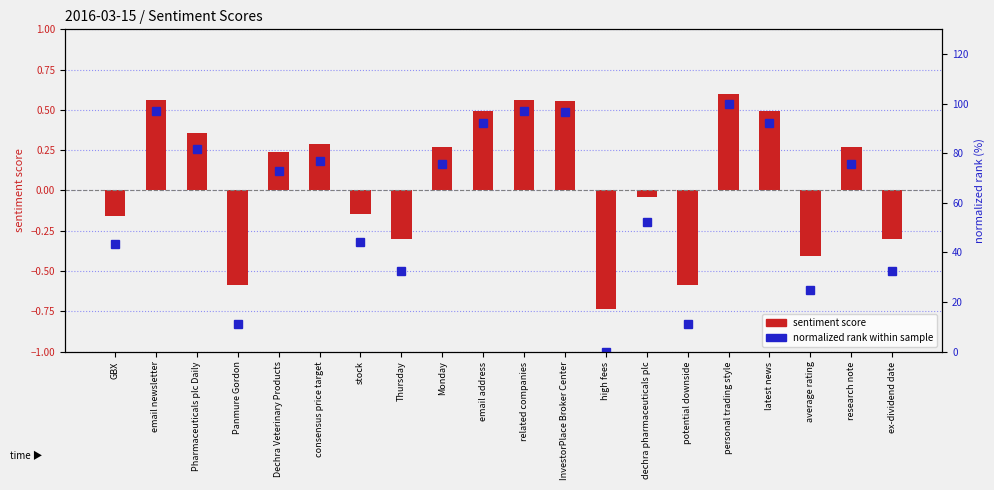

What is the sum of all normalized rank within sample values?

1209.9